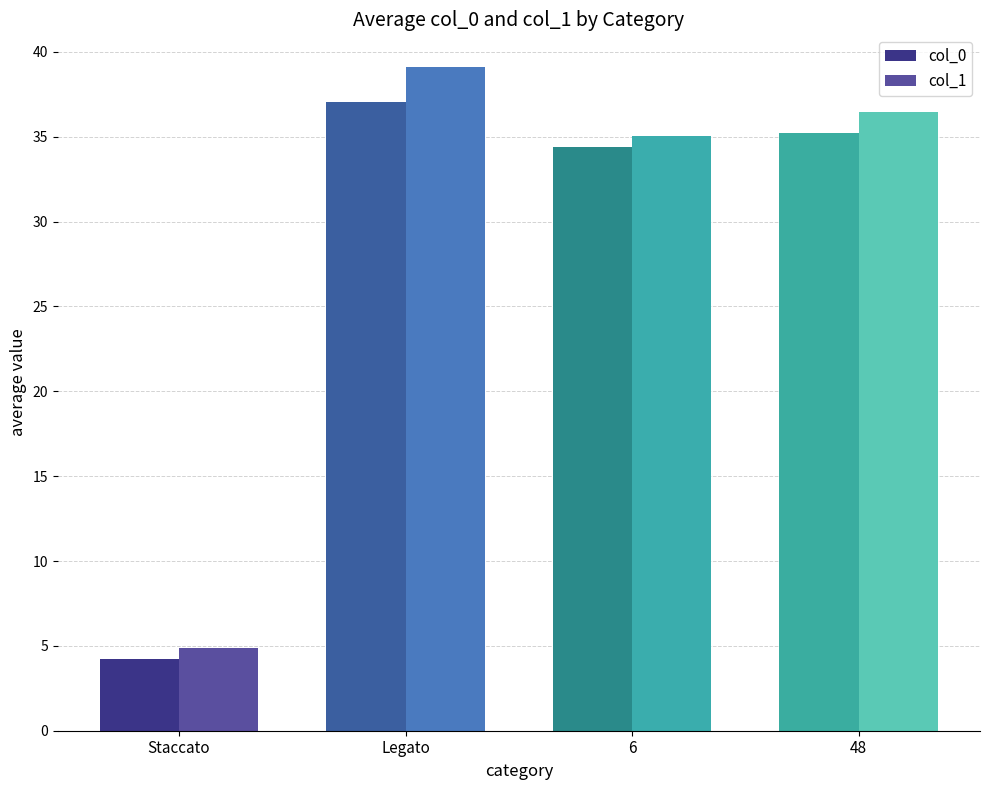

Reading right to left, what are all the values shown in this chart?

col_0: 48=35.2	6=34.4	Legato=37.1	Staccato=4.2
col_1: 48=36.4	6=35.0	Legato=39.1	Staccato=4.9